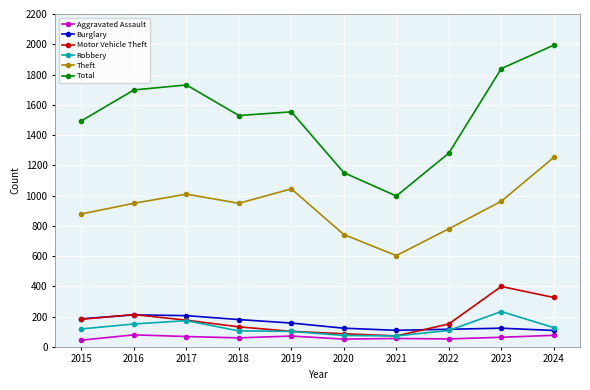

True or false: Burglary and Total intersect in this chart.

False